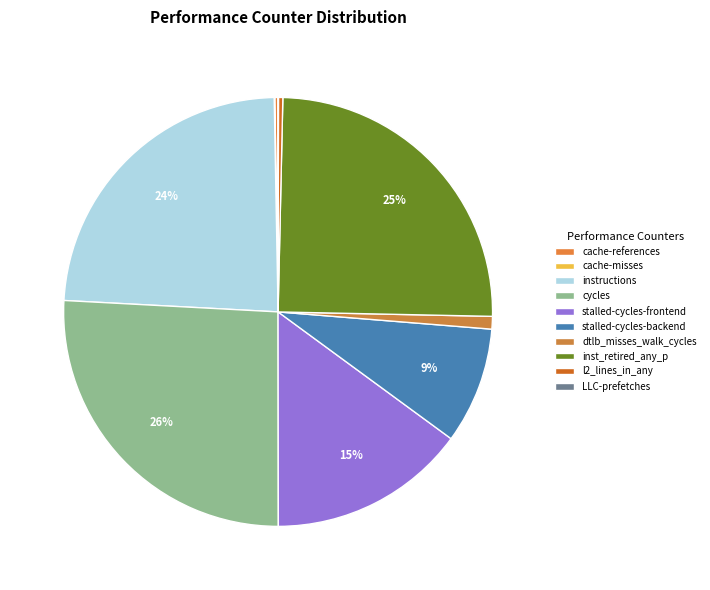

Which has a higher value, stalled-cycles-frontend or inst_retired_any_p?

inst_retired_any_p